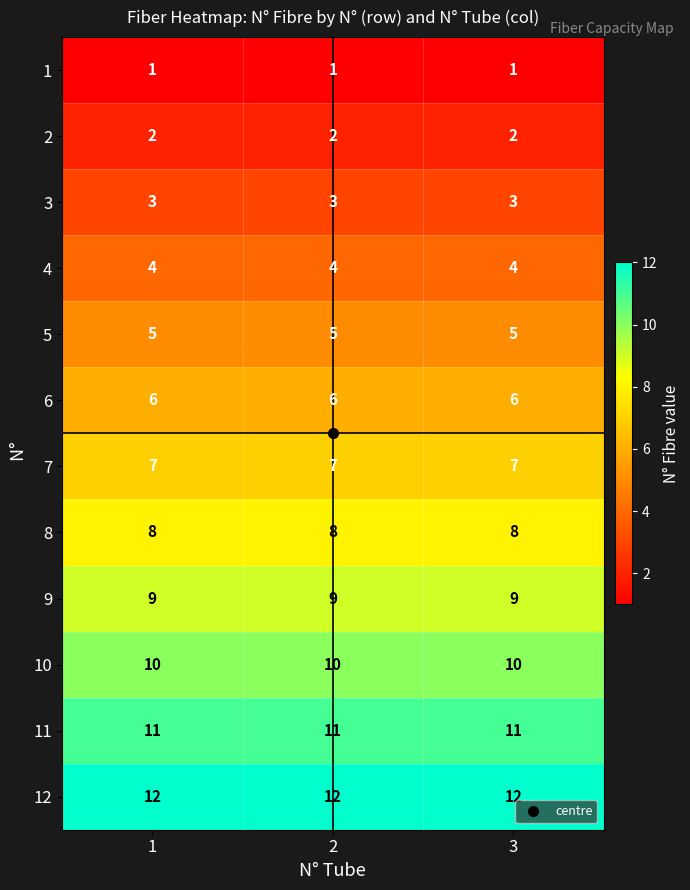

What value does the 5 series have at 1?

5